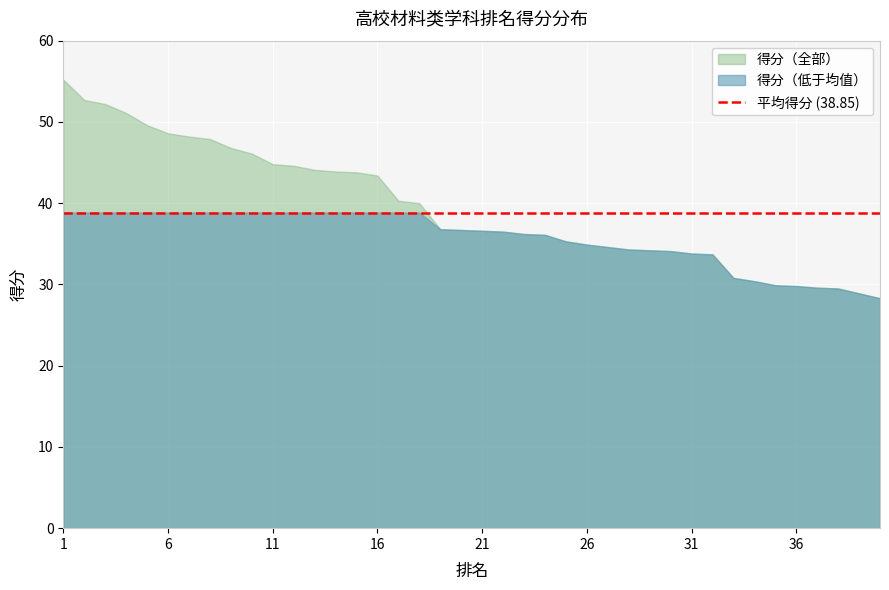

Is it true that the value at 21 is 8.9?

False